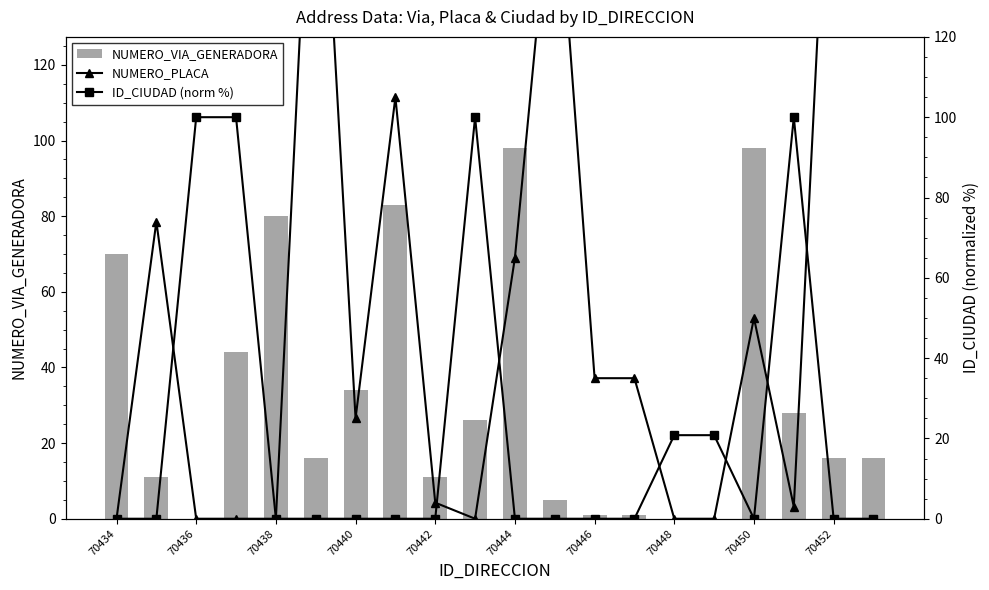

What is the maximum value for NUMERO_VIA_GENERADORA?

98